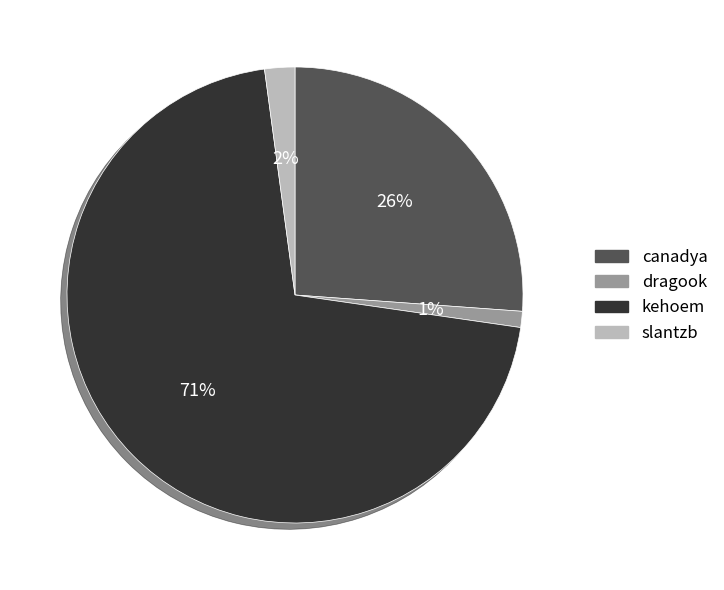

Is it true that dragook is 1% of the pie?

True